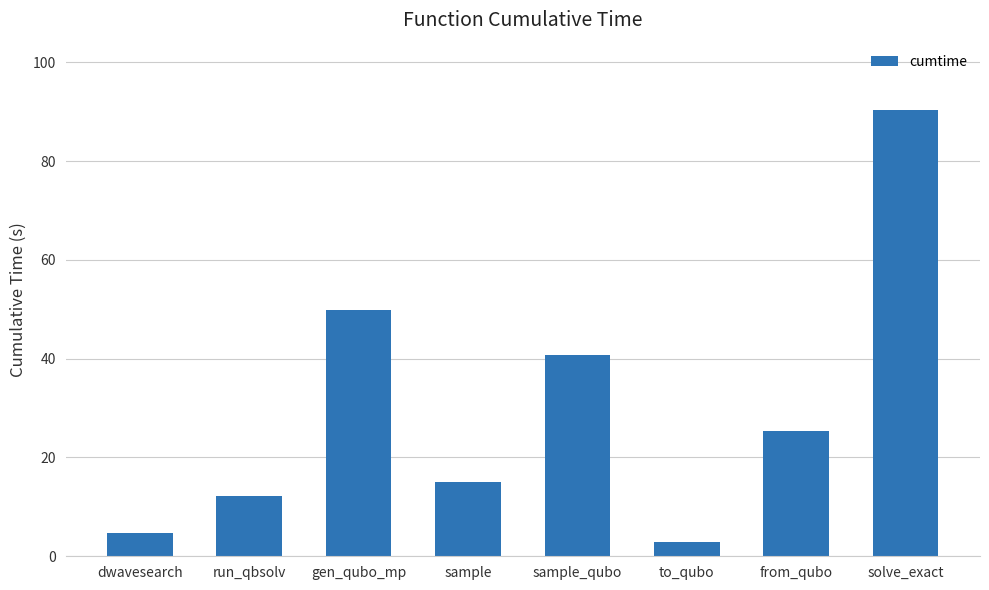

How many values are below 25?

4